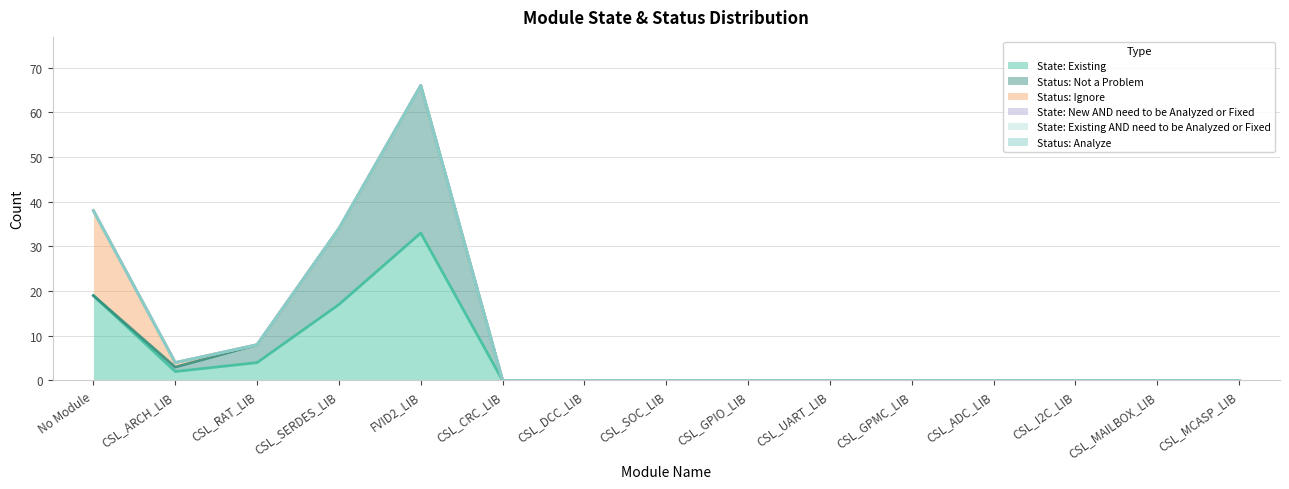

True or false: Status: Ignore and State: Existing AND need to be Analyzed or Fixed intersect in this chart.

False